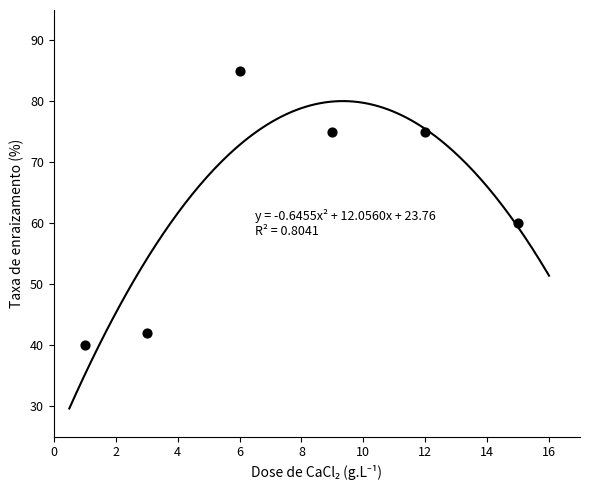

What is the range of Y values (max minus min)?

45